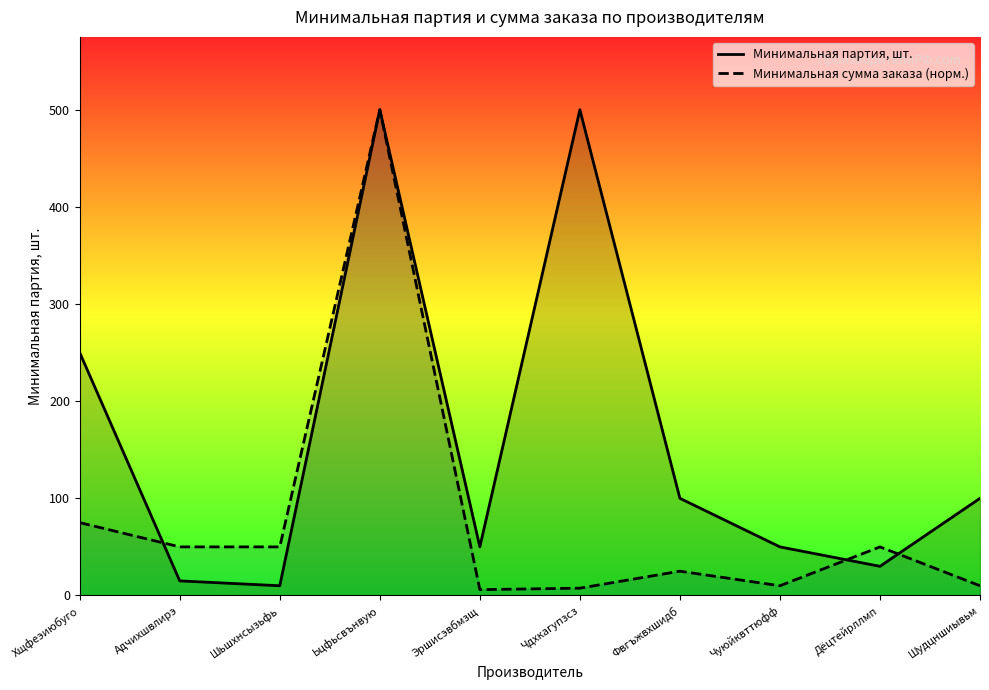

How many categories are shown in the chart?

10